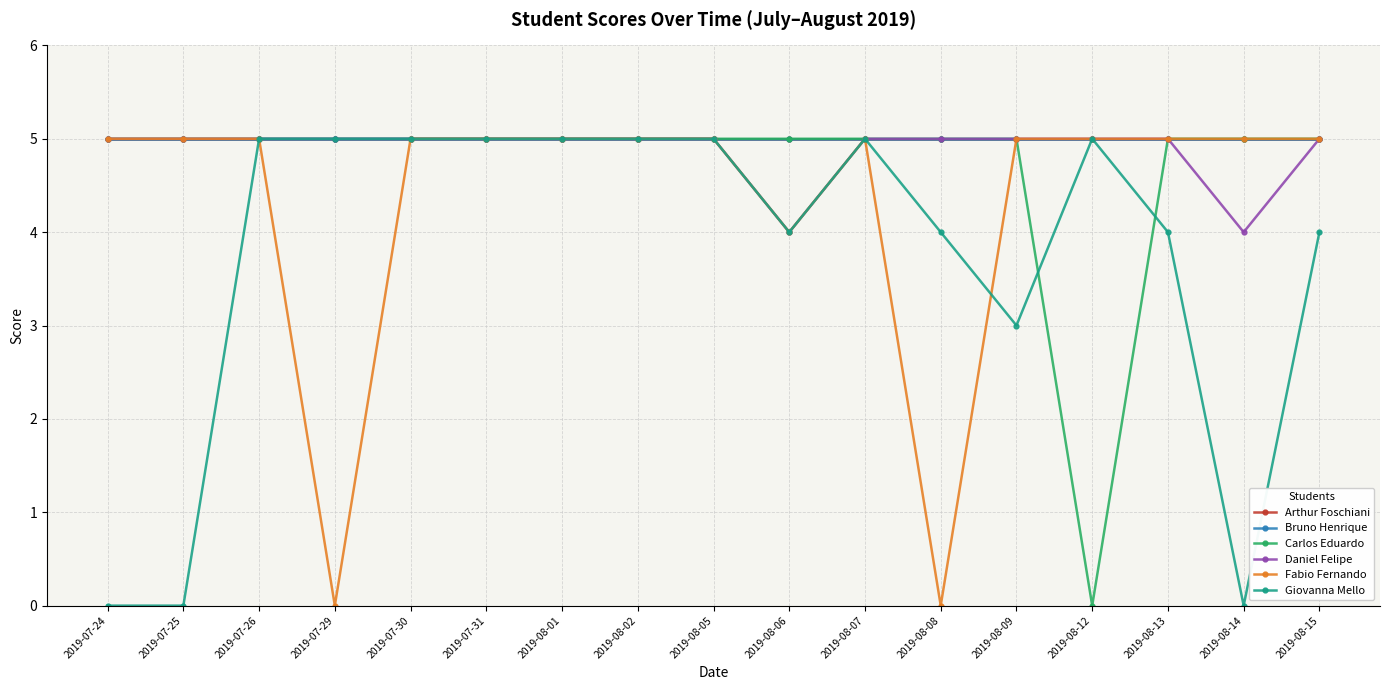

What is the difference between the second highest and minimum values in the Daniel Felipe series?

1